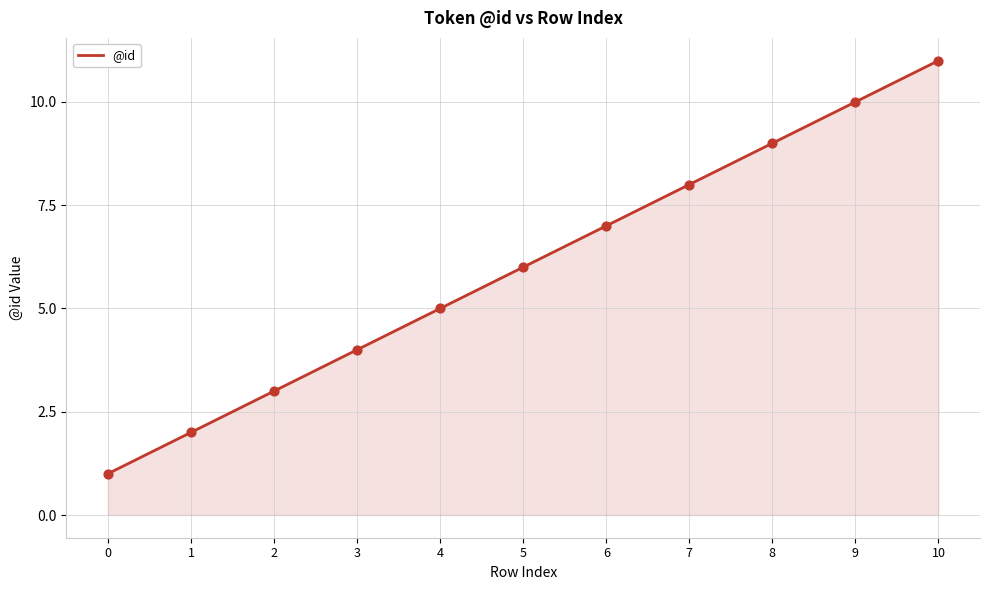

Approximately how many times larger is the value at 6 compared to 1?

3.5